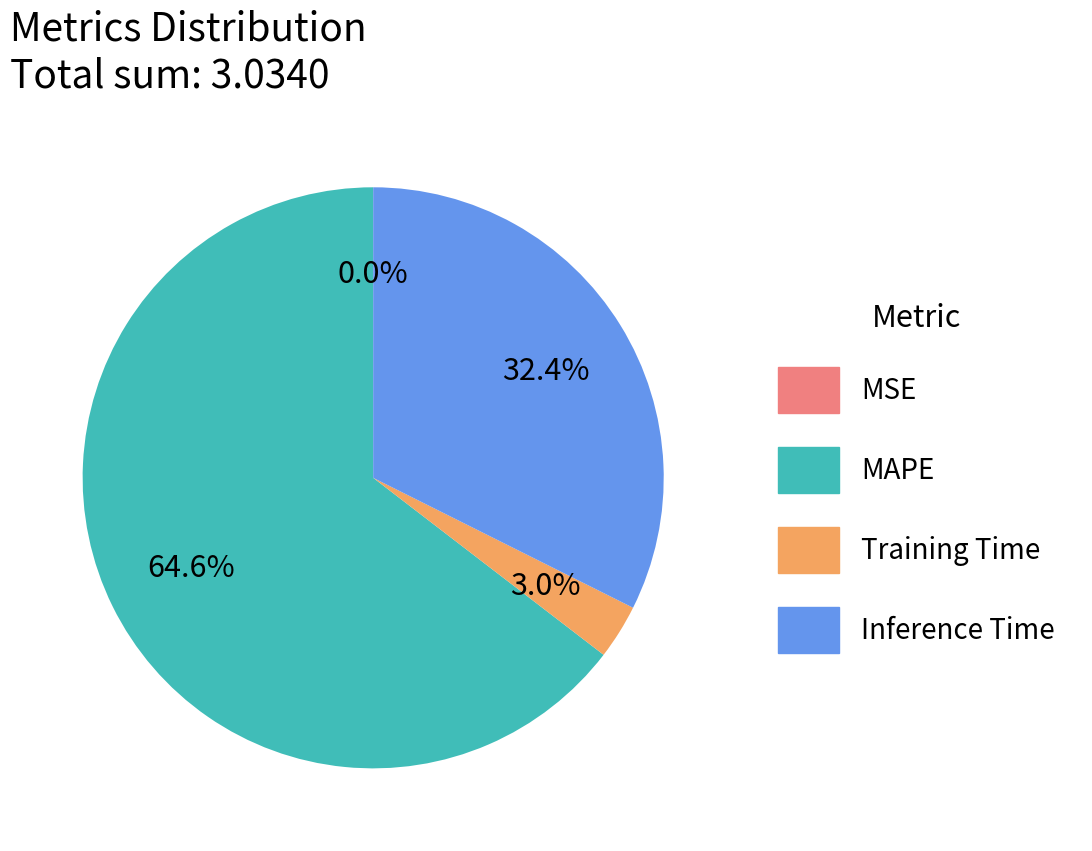

Between Training Time and Inference Time, which is larger?

Inference Time